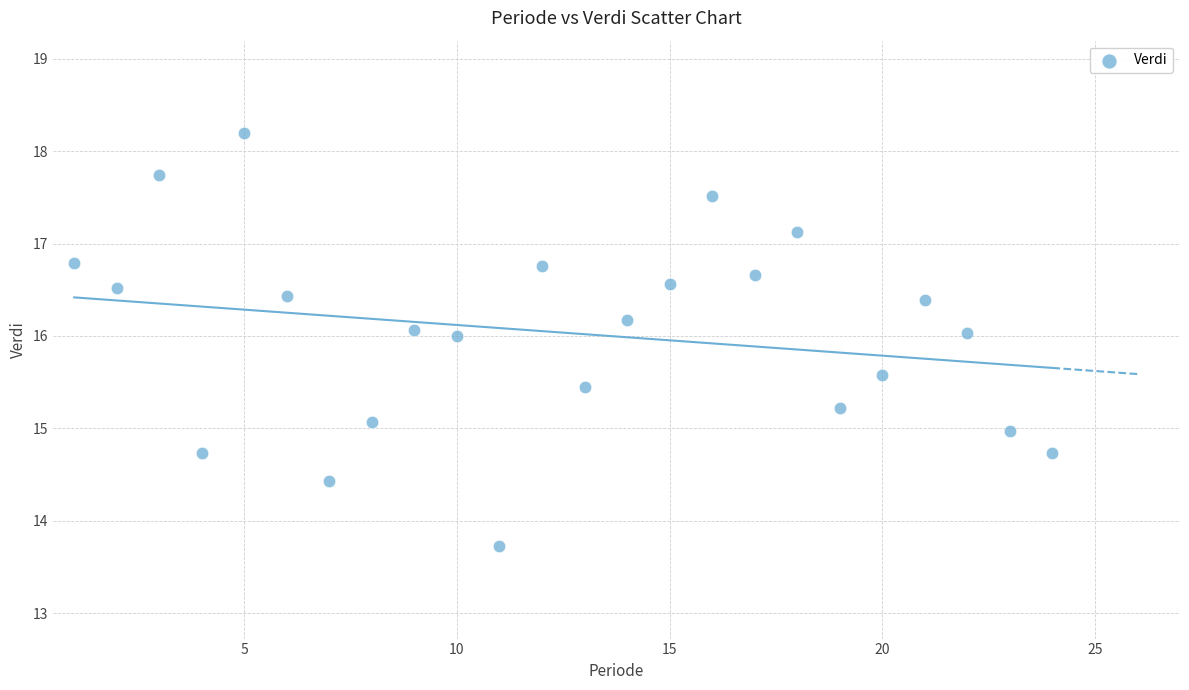

What is the range of X values (max minus min)?

23.0